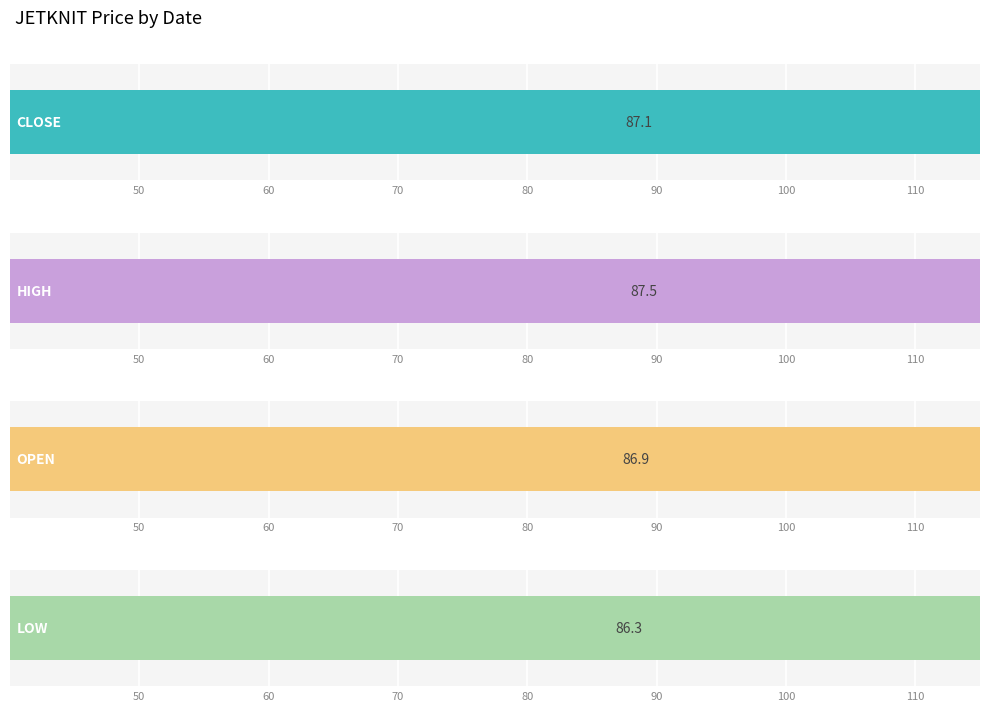

What is the average value of the LOW series?

86.3